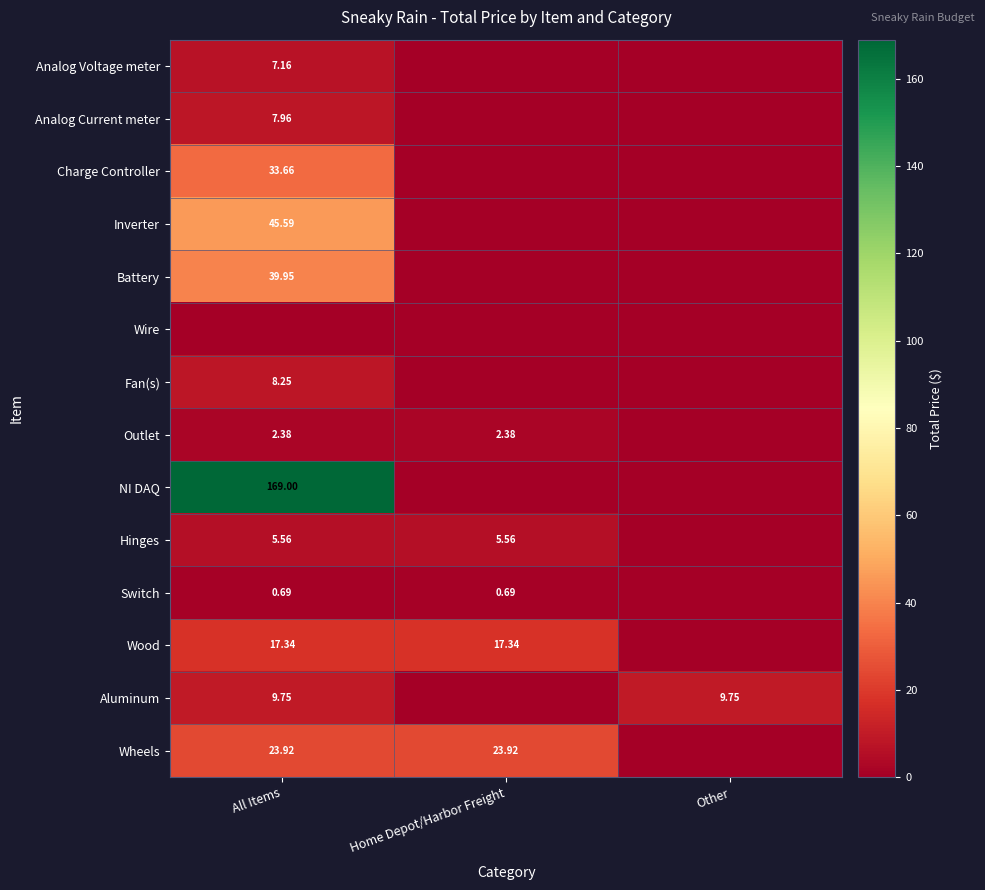

Is the value of Hinges at Home Depot/Harbor Freight greater than the value of Outlet at Home Depot/Harbor Freight?

Yes